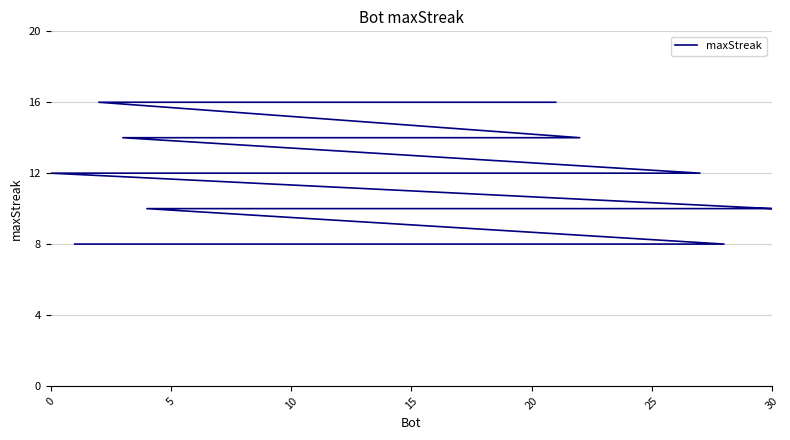

What is the greatest value displayed?

16